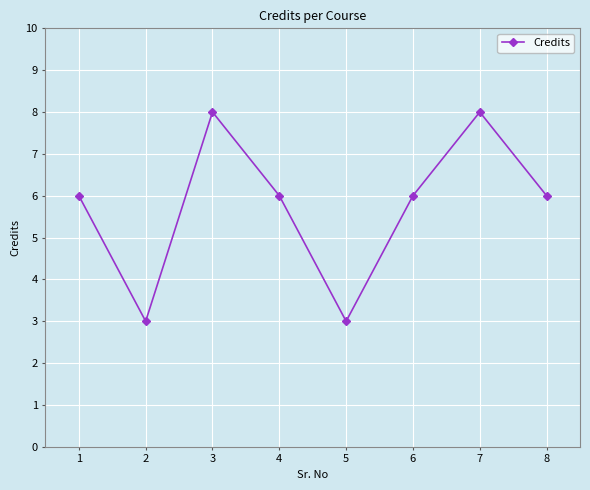

What is the greatest value displayed?

8